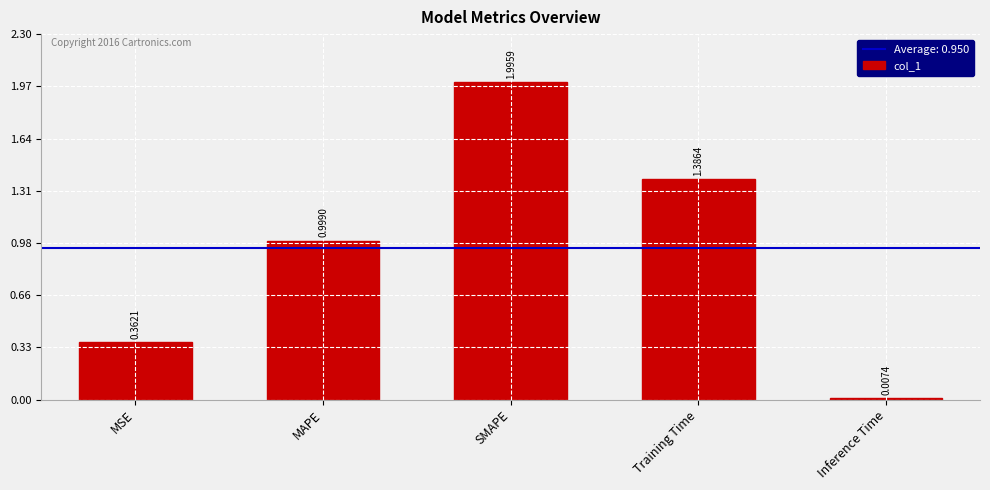

Does the chart contain stacked bars?

No